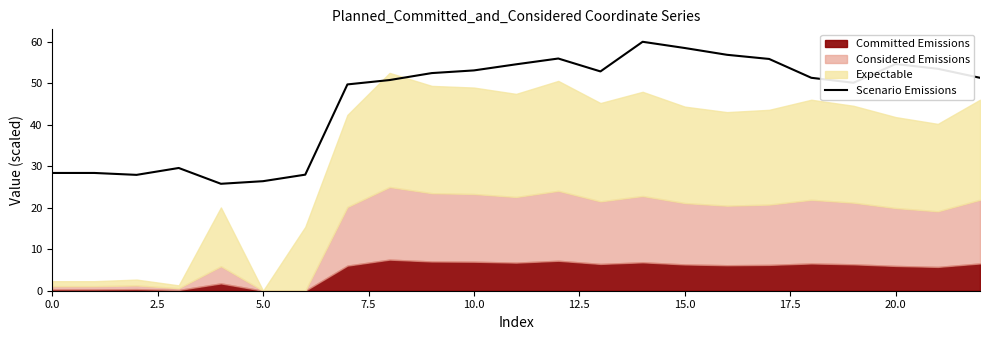

What position from the left is 13?

14